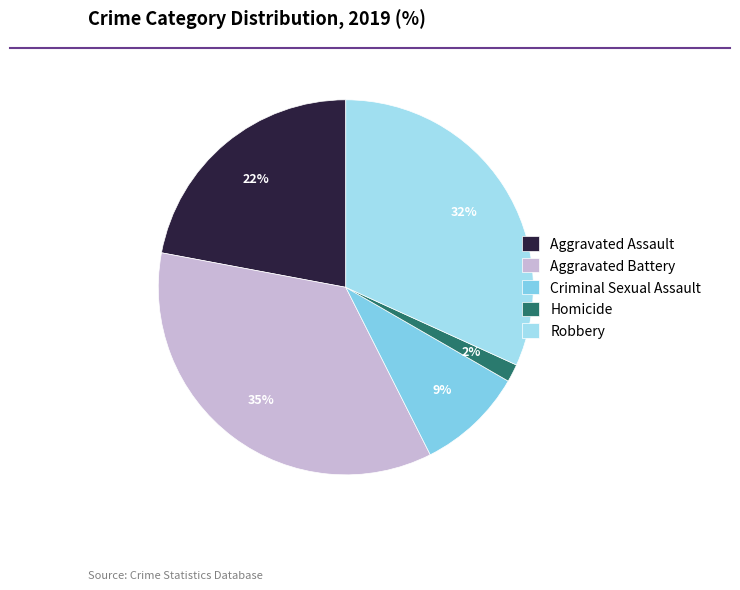

What is the smallest slice in the pie chart?

Homicide